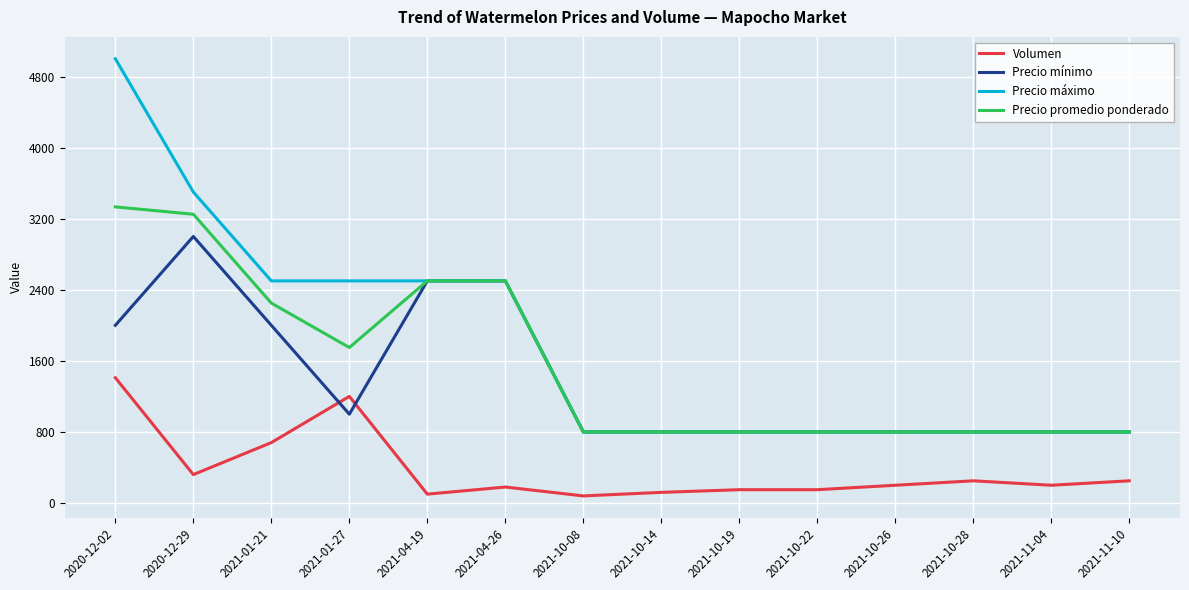

Is it true that Precio máximo equals 617 at 2021-04-19?

False